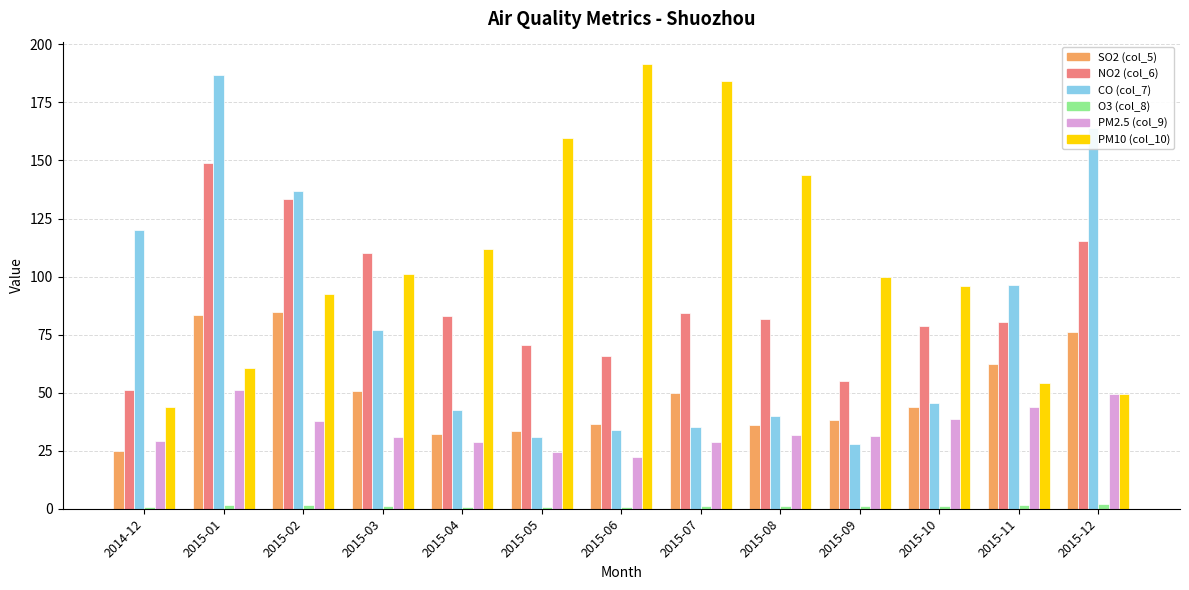

What is the total value across all series at 2015-05?

319.7